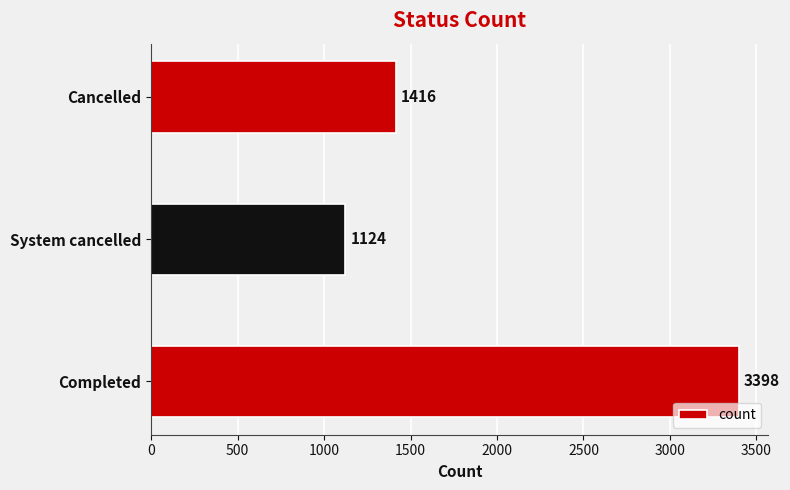

At which label is the value closest to 2261?

Cancelled